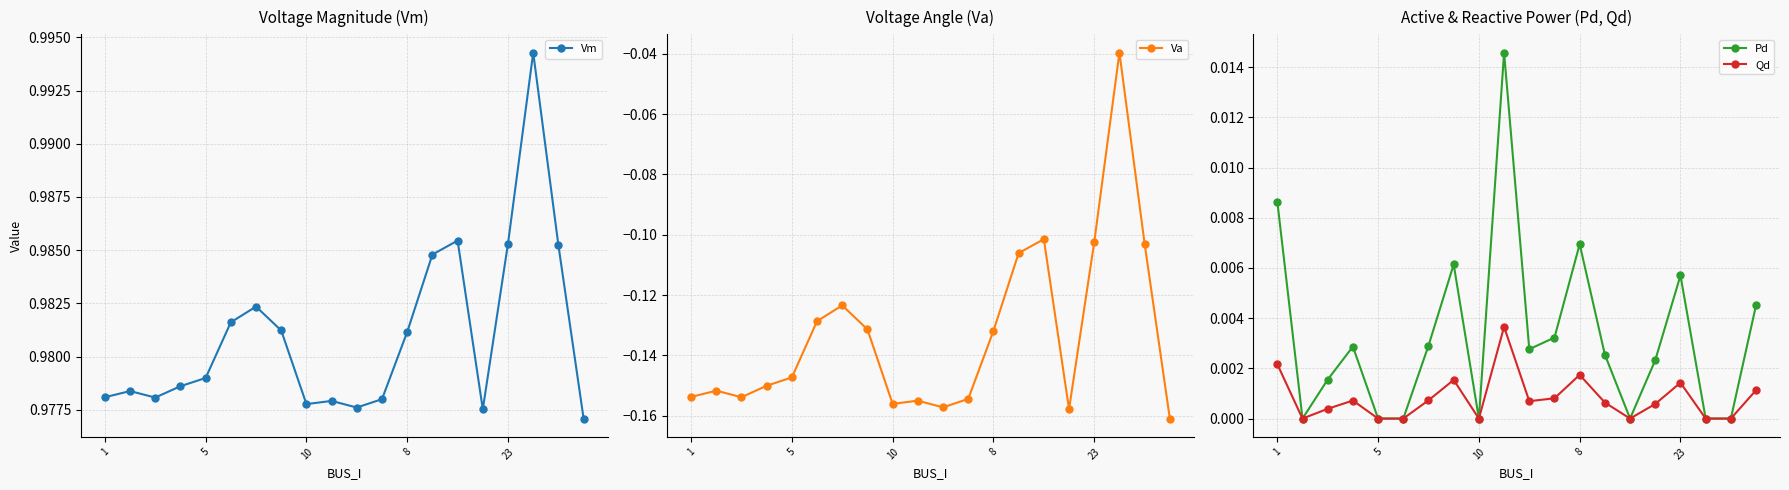

The Va series shows -0.2 at 1. True or false?

True